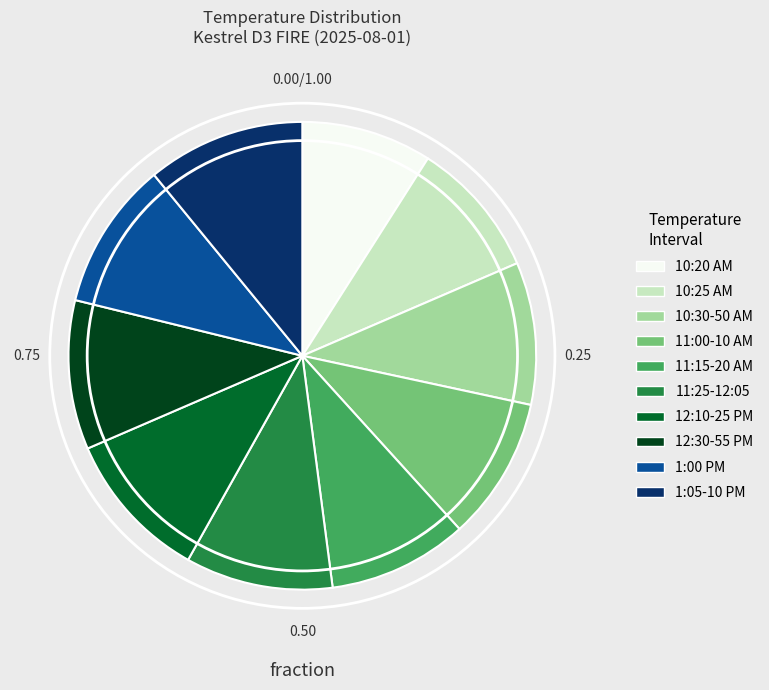

Is there a majority slice in this chart?

No